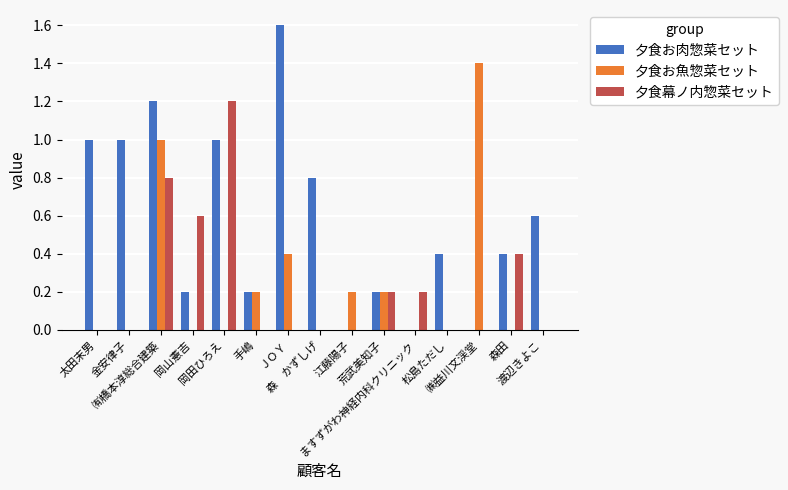

Which series changed the most between ㈲橋本淳総合建築 and ＪＯＹ?

夕食幕ノ内惣菜セット